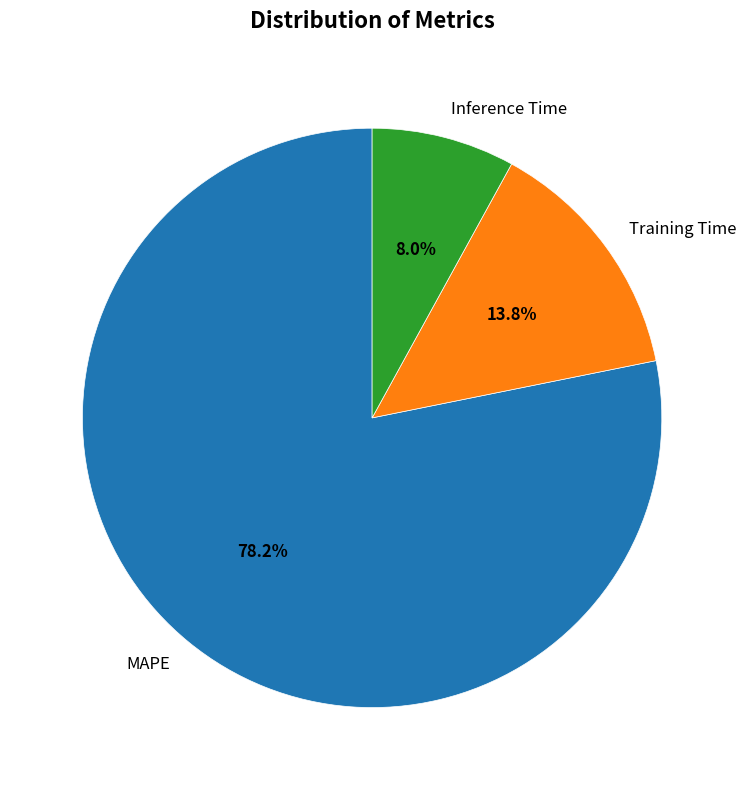

Does any single category account for the majority?

Yes